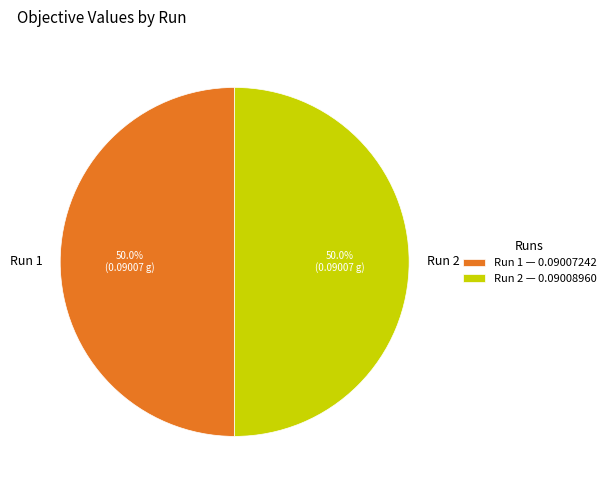

How much of the chart is everything except Run 1?

50.0%